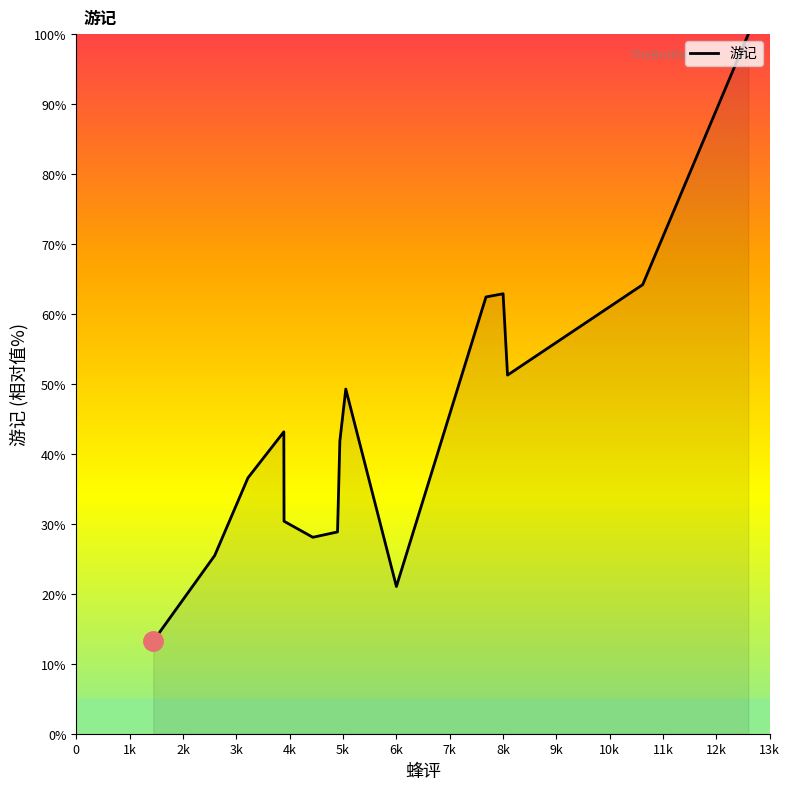

Reading left to right, what are all the values shown in this chart?

13.2	25.5	36.6	43.2	30.4	28.1	28.8	41.9	49.3	21.0	62.4	62.9	51.3	64.2	100.0